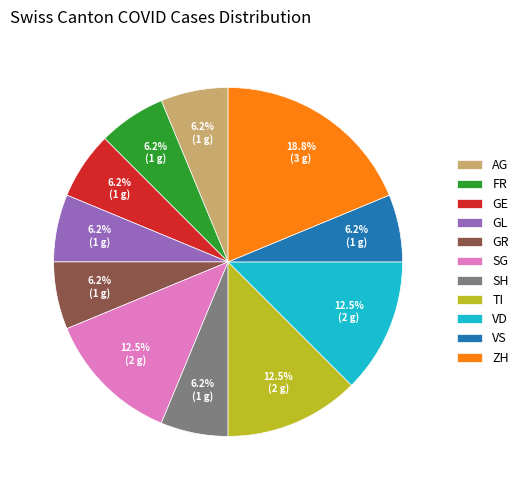

Which category has the biggest portion of the pie?

ZH